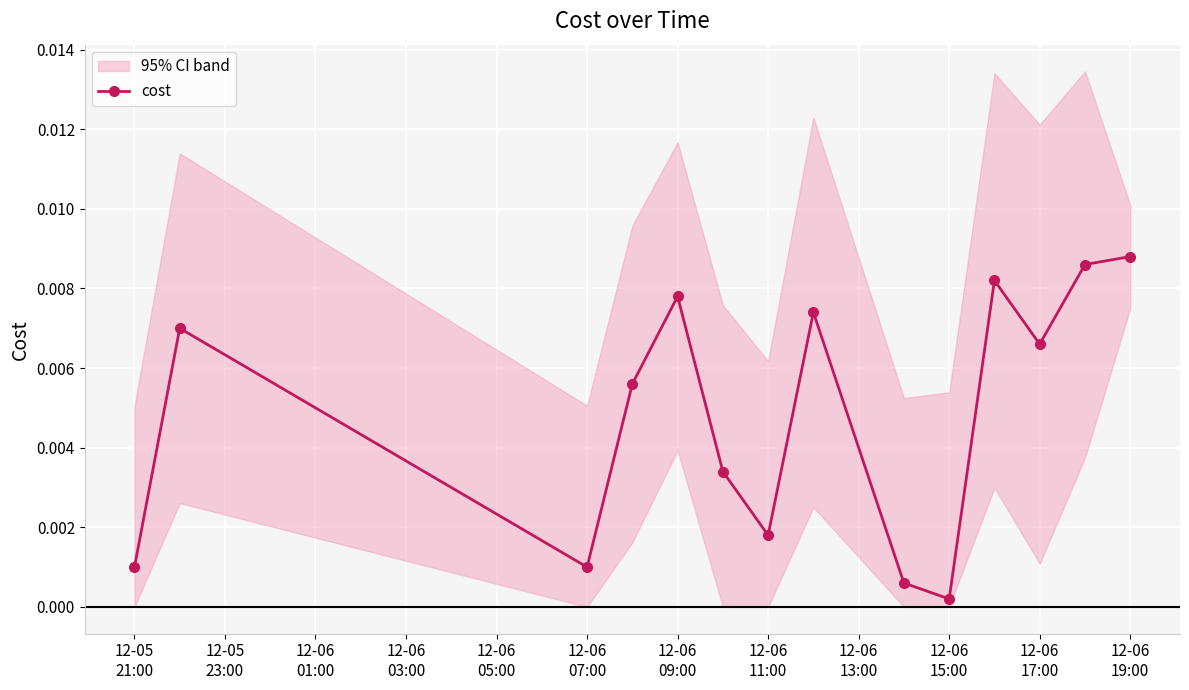

True or false: cost has more than 2 interior local peaks.

True